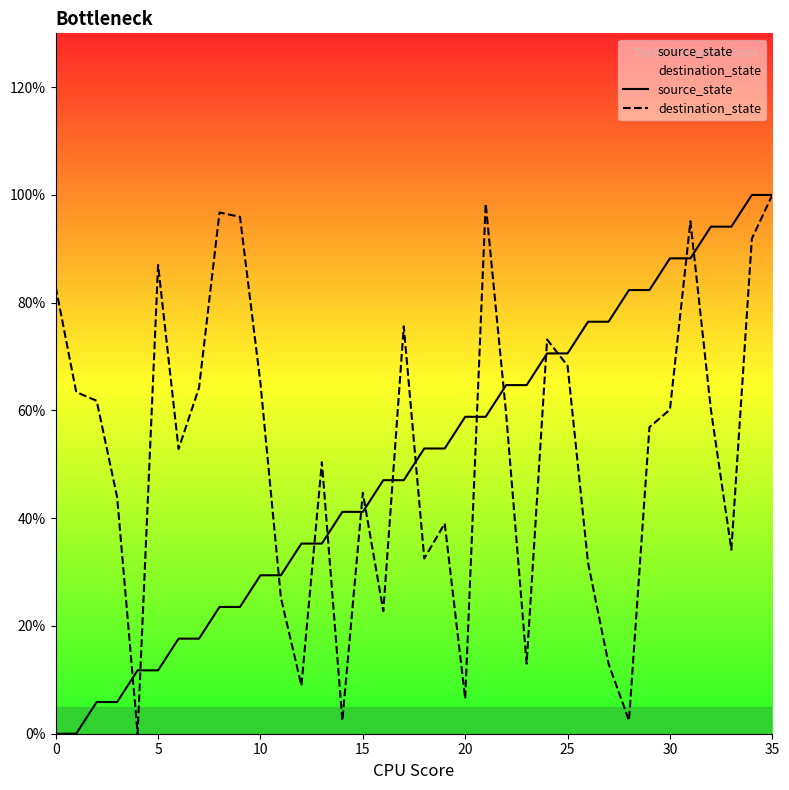

Between 0 and 8, which series saw the biggest shift?

source_state